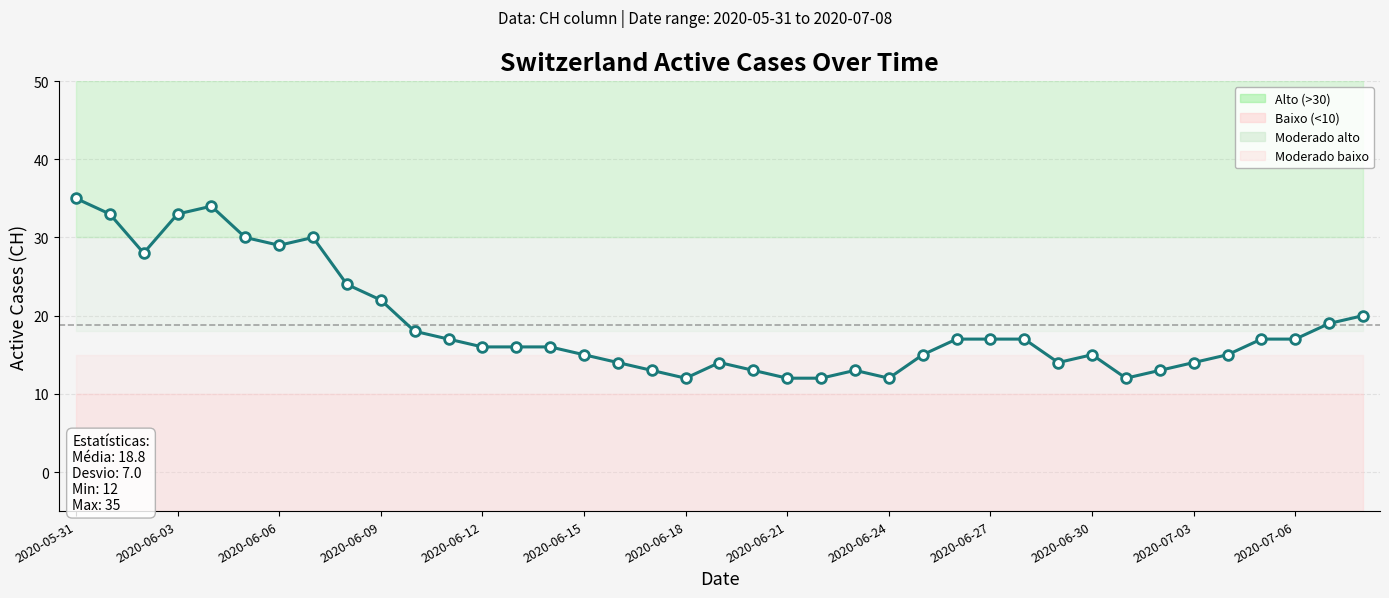

What is the label of the 24th point from the left?

23